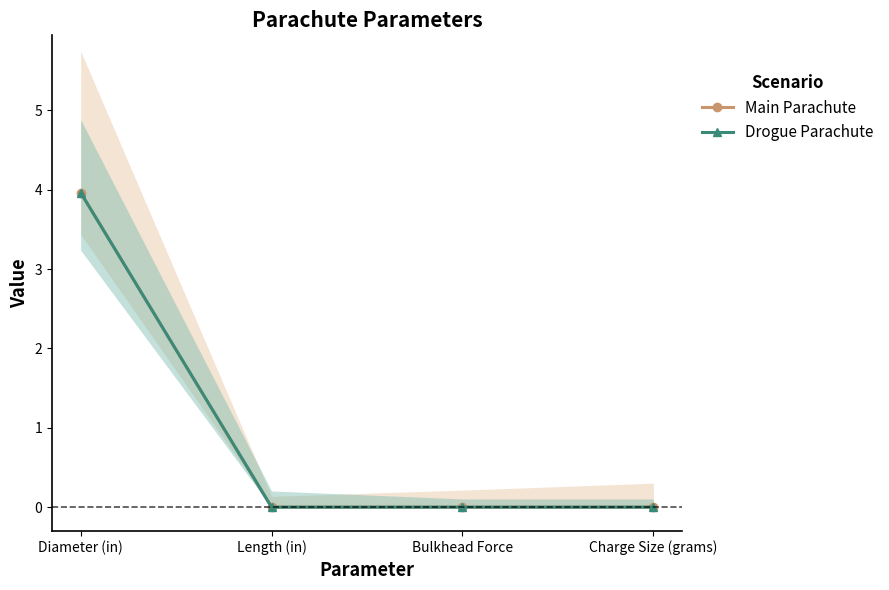

At which label is Drogue Parachute closest to 1?

Length (in)